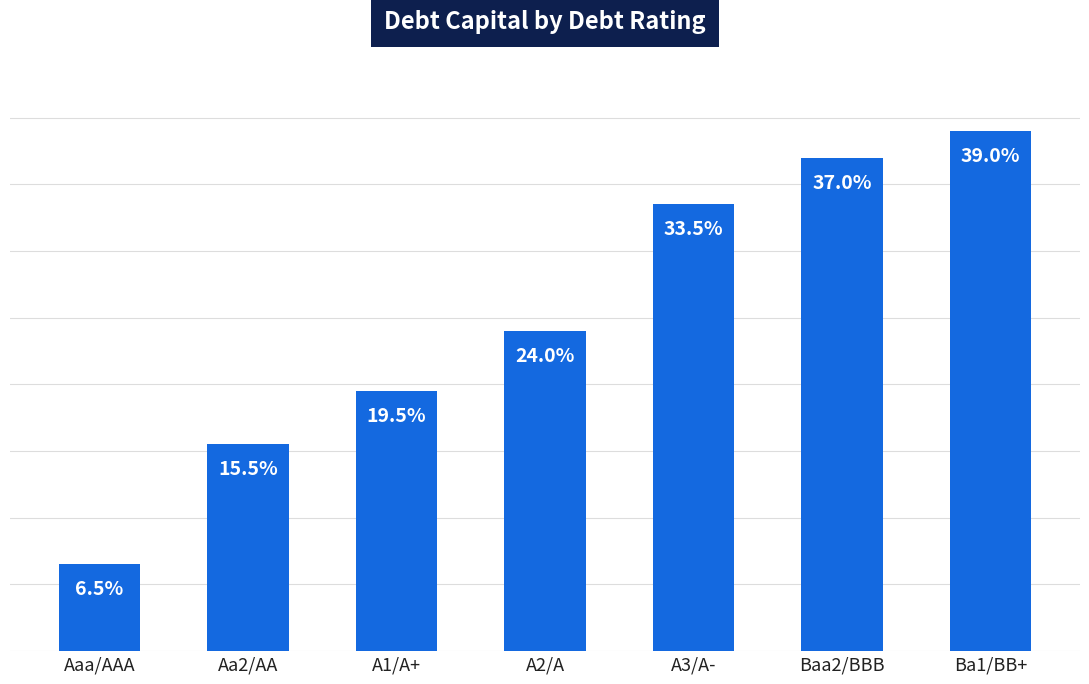

Are the bars horizontal?

No